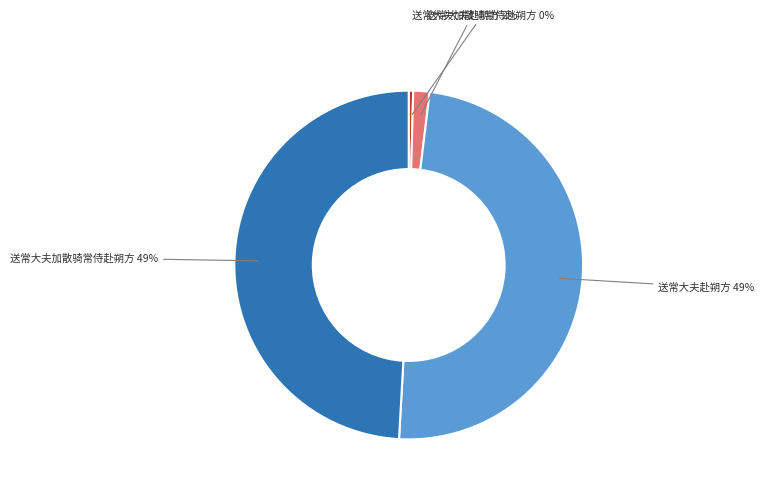

How many segments does this pie chart have?

4